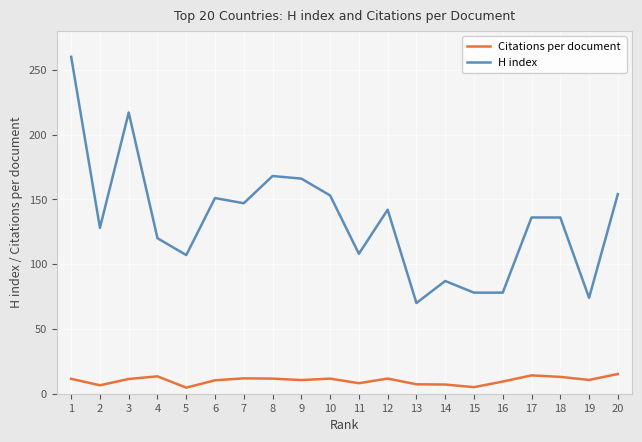

What are all the series names shown in the legend?

Citations per document, H index